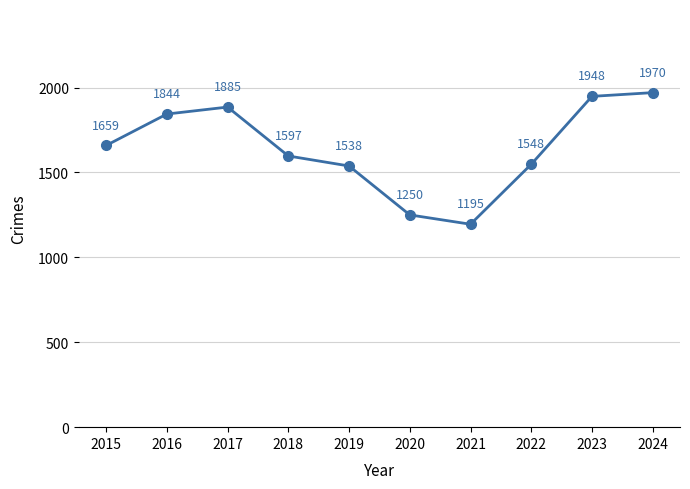

Reading left to right, list all the values displayed in this chart.

1659	1844	1885	1597	1538	1250	1195	1548	1948	1970